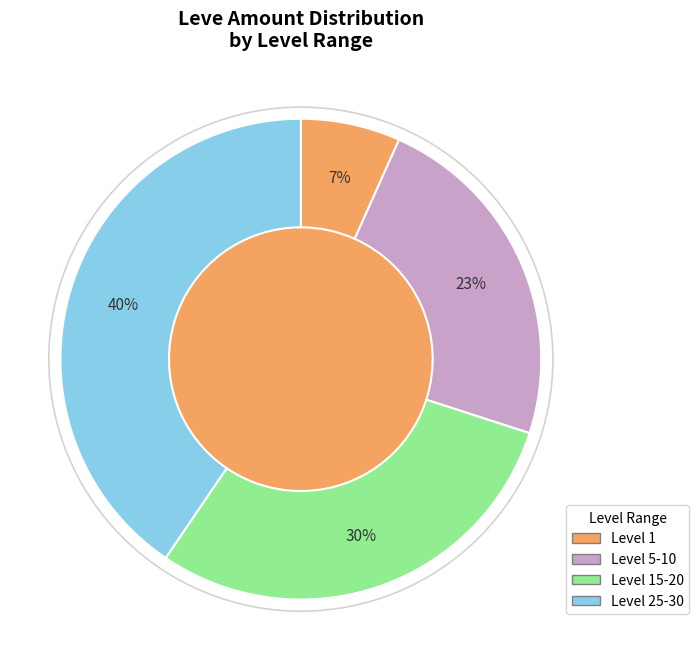

Between Level 5-10 and Level 25-30, which is larger?

Level 25-30